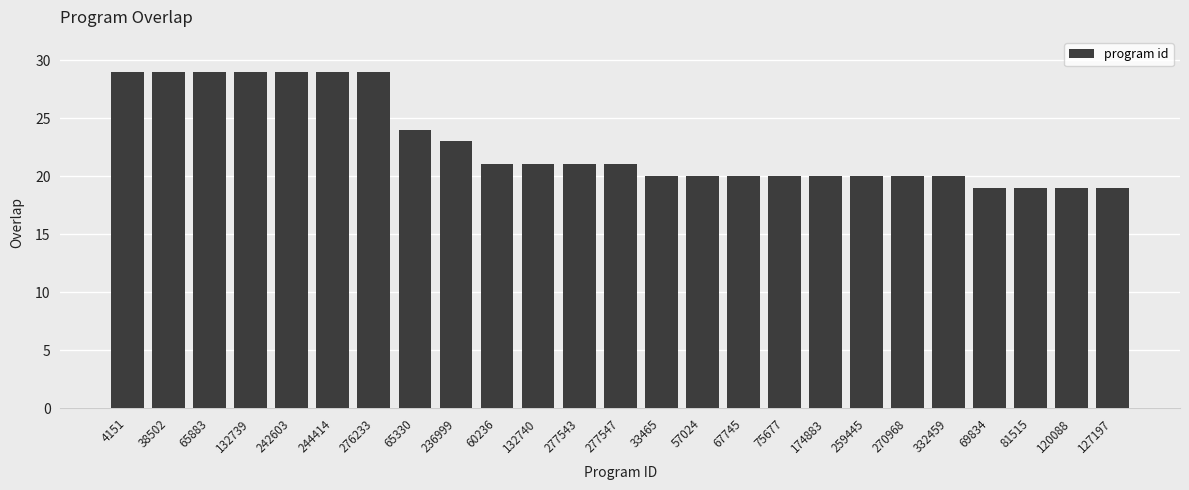

Reading right to left, transcribe all the data shown in this chart.

127197=19	120088=19	81515=19	69834=19	332459=20	270968=20	259445=20	174883=20	75677=20	67745=20	57024=20	33465=20	277547=21	277543=21	132740=21	60236=21	236999=23	65330=24	276233=29	244414=29	242603=29	132739=29	65883=29	38502=29	4151=29